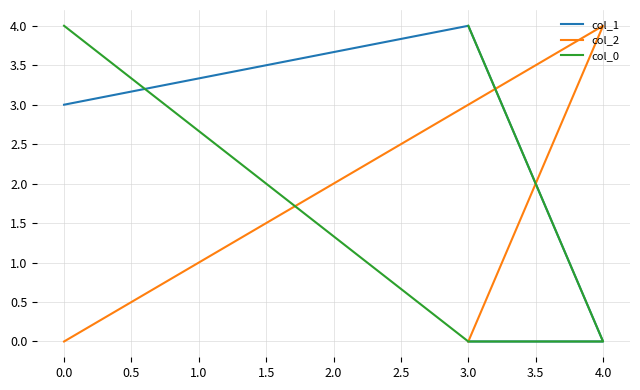

Which series has the largest range (max minus min)?

col_1